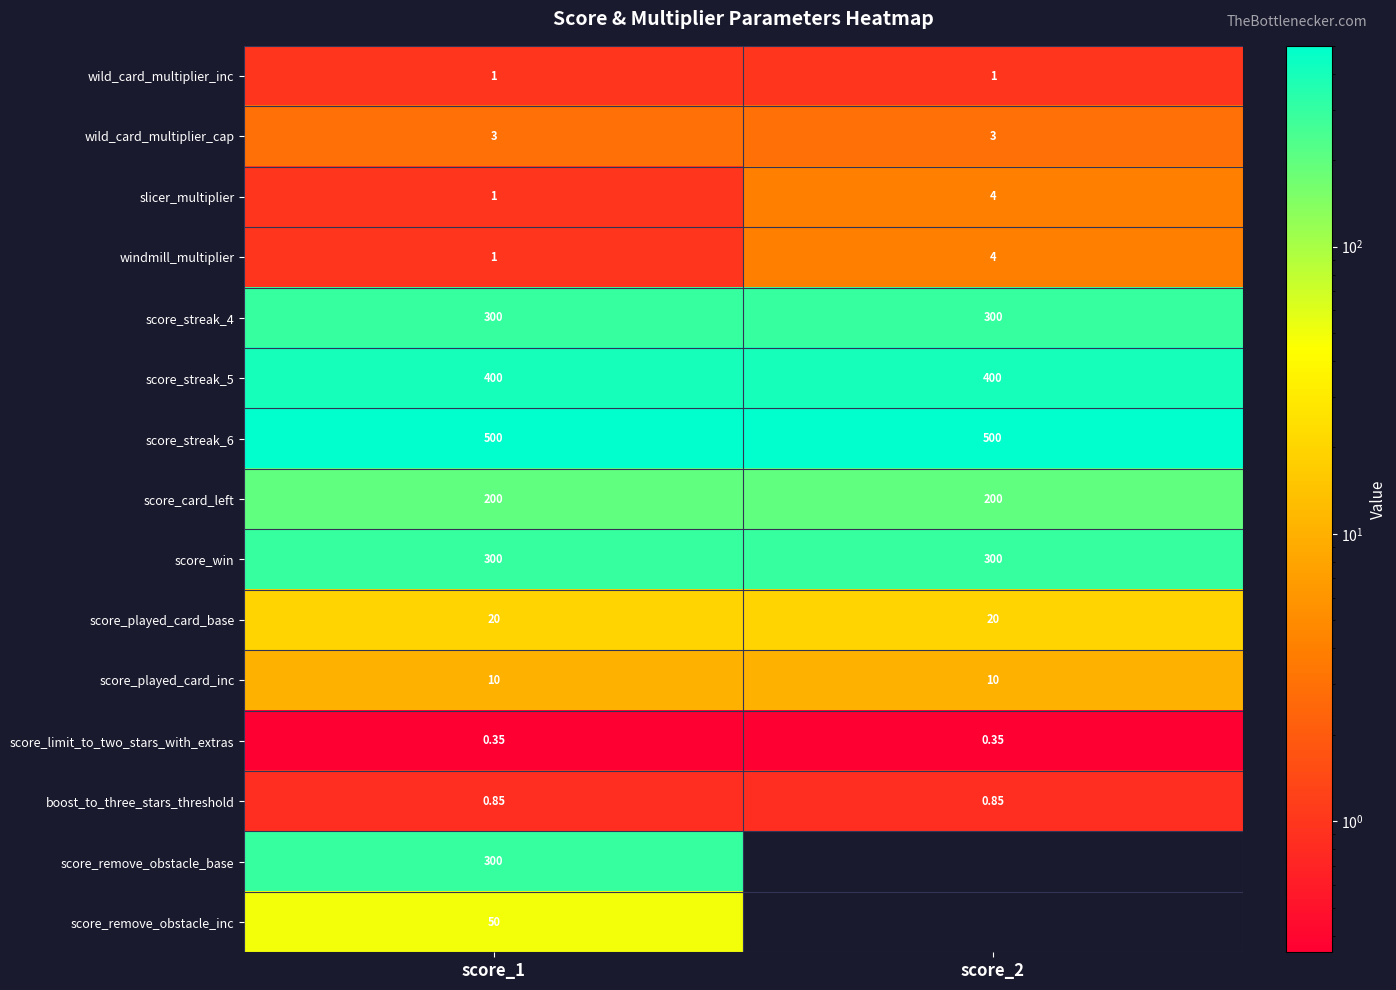

Is the value of boost_to_three_stars_threshold at score_2 greater than the value of wild_card_multiplier_cap at score_1?

No